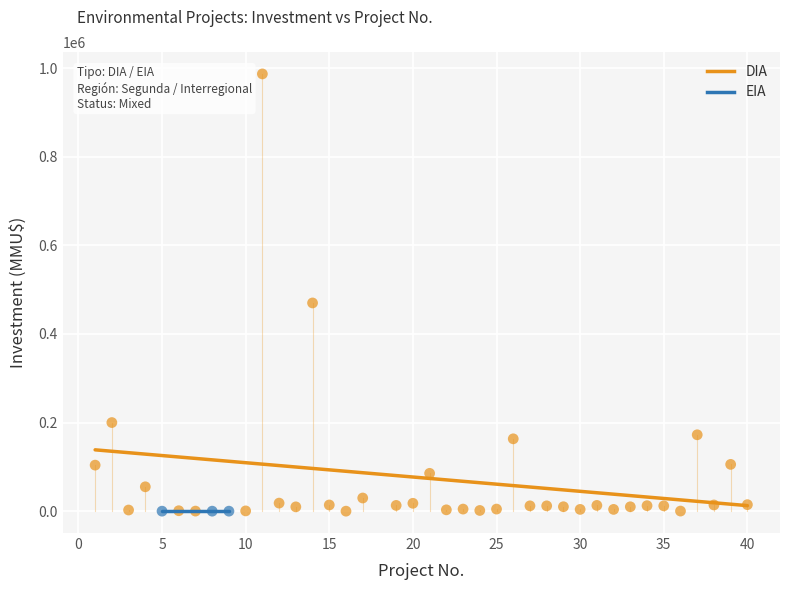

Which series contains the highest Y value?

DIA